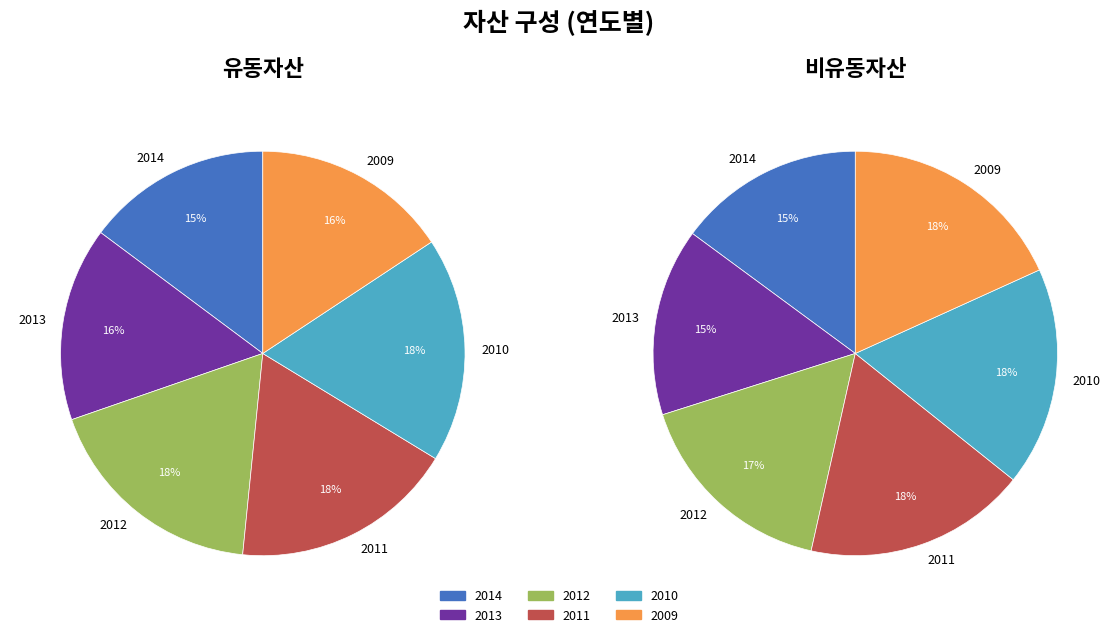

How many slices are in this pie chart?

6